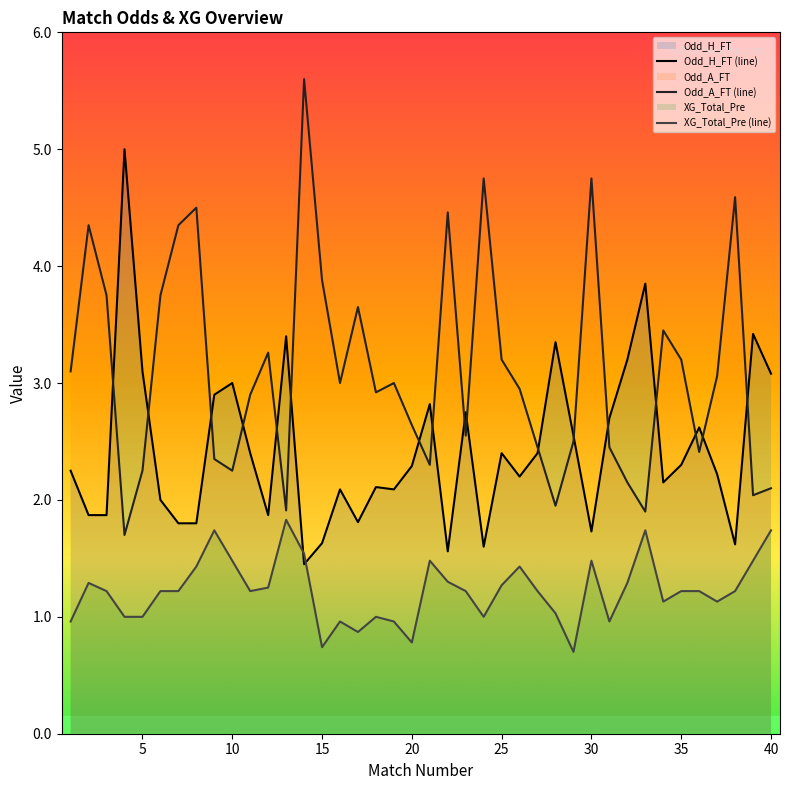

Rank the series by their maximum value, from lowest to highest.

XG_Total_Pre (line), Odd_H_FT (line), Odd_A_FT (line)